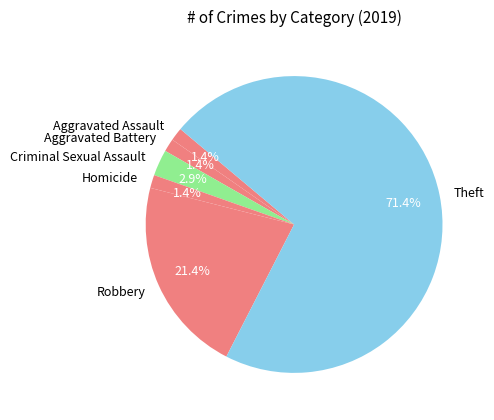

Is there any slice that represents more than half of the pie?

Yes